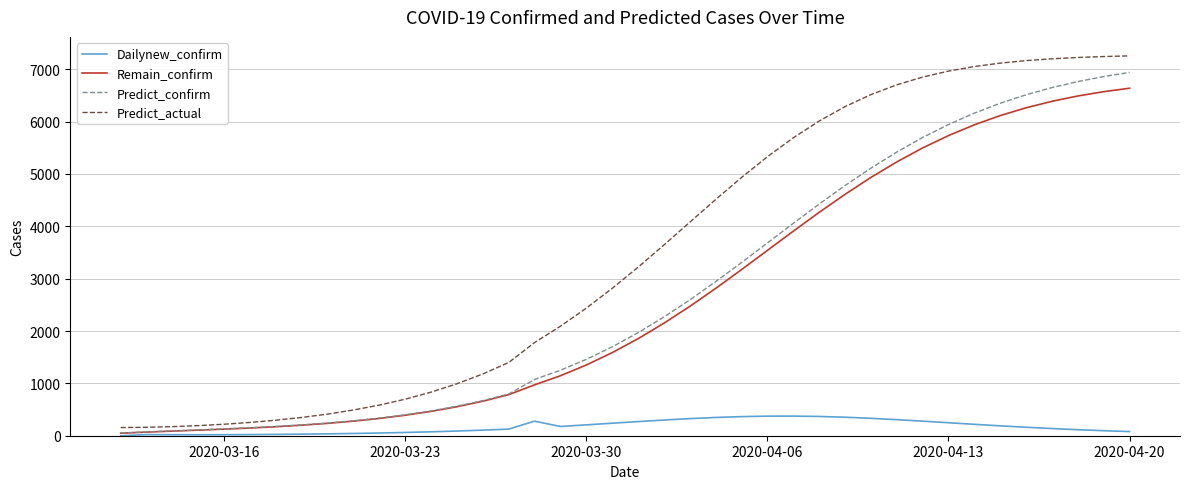

Which series has the widest spread of values?

Predict_actual